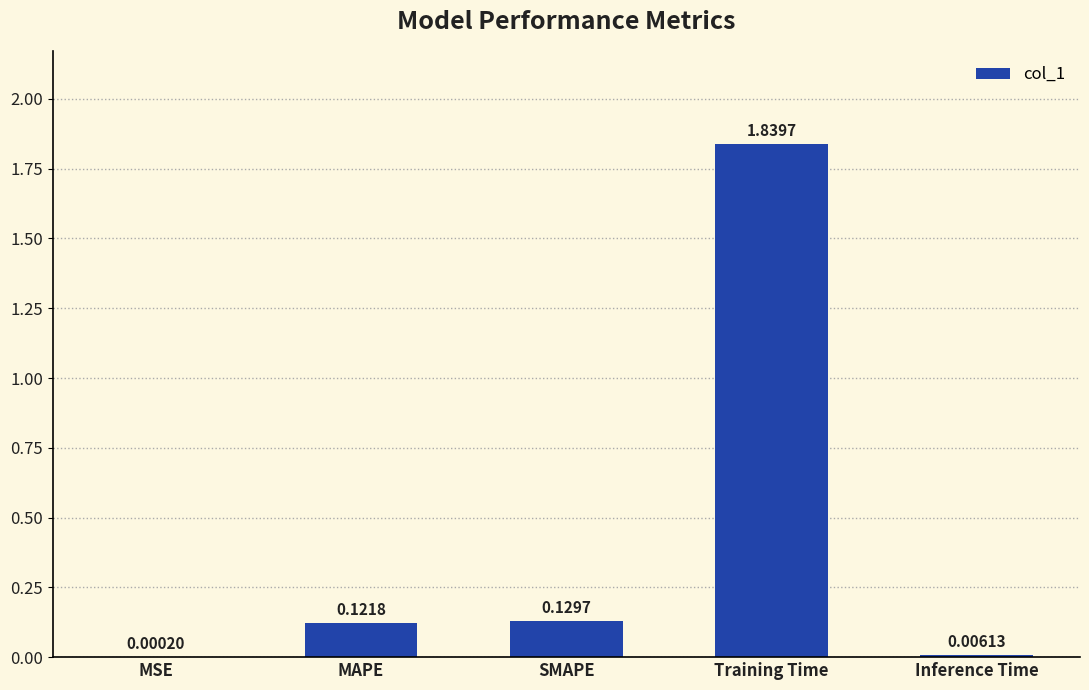

Which category has the highest value across all series?

Training Time